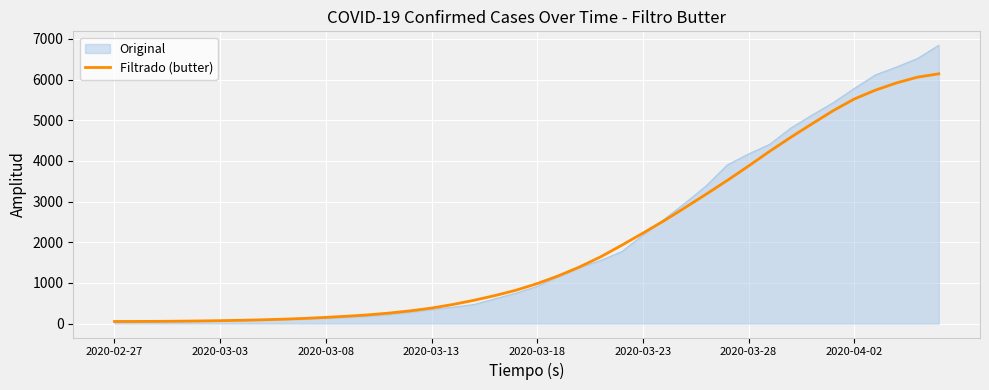

What is the minimum value shown in the chart?

41.0